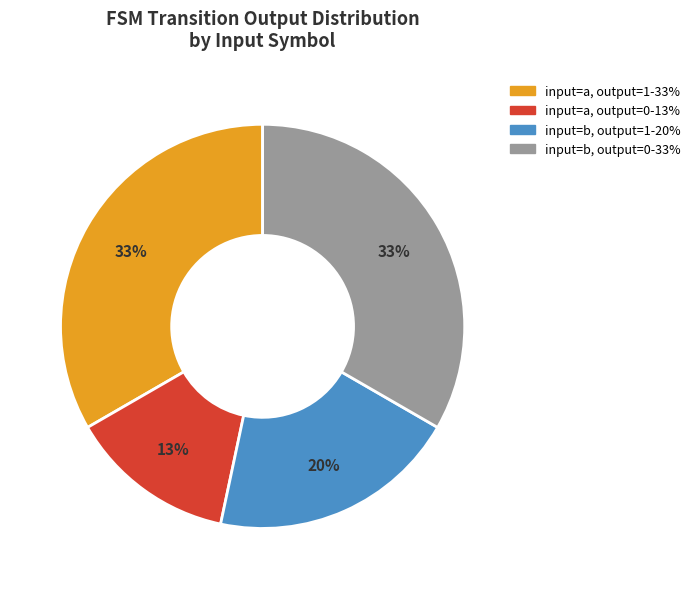

To the nearest percent, what is the average slice percentage?

25%